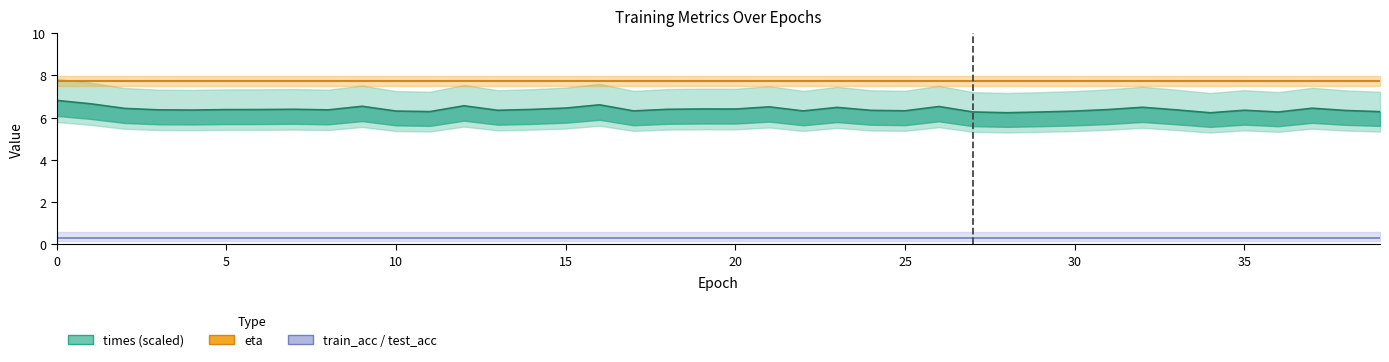

True or false: times (scaled) and train_acc / test_acc intersect in this chart.

False